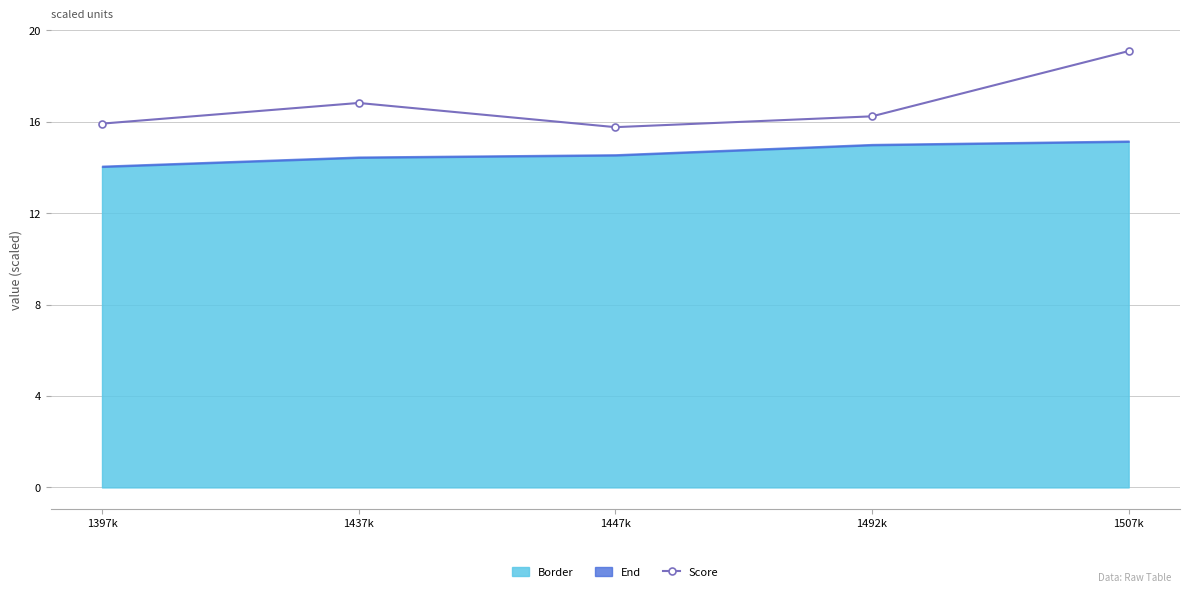

What is the label of the 3rd point from the left?

1447k